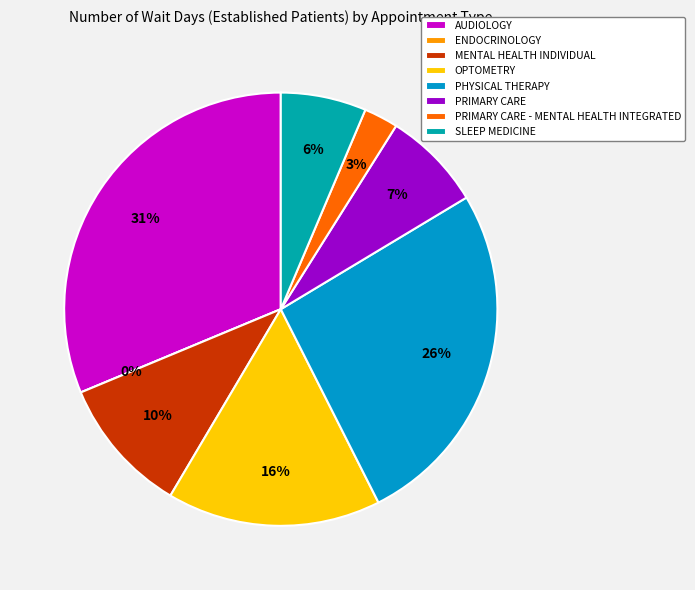

How many segments does this pie chart have?

8